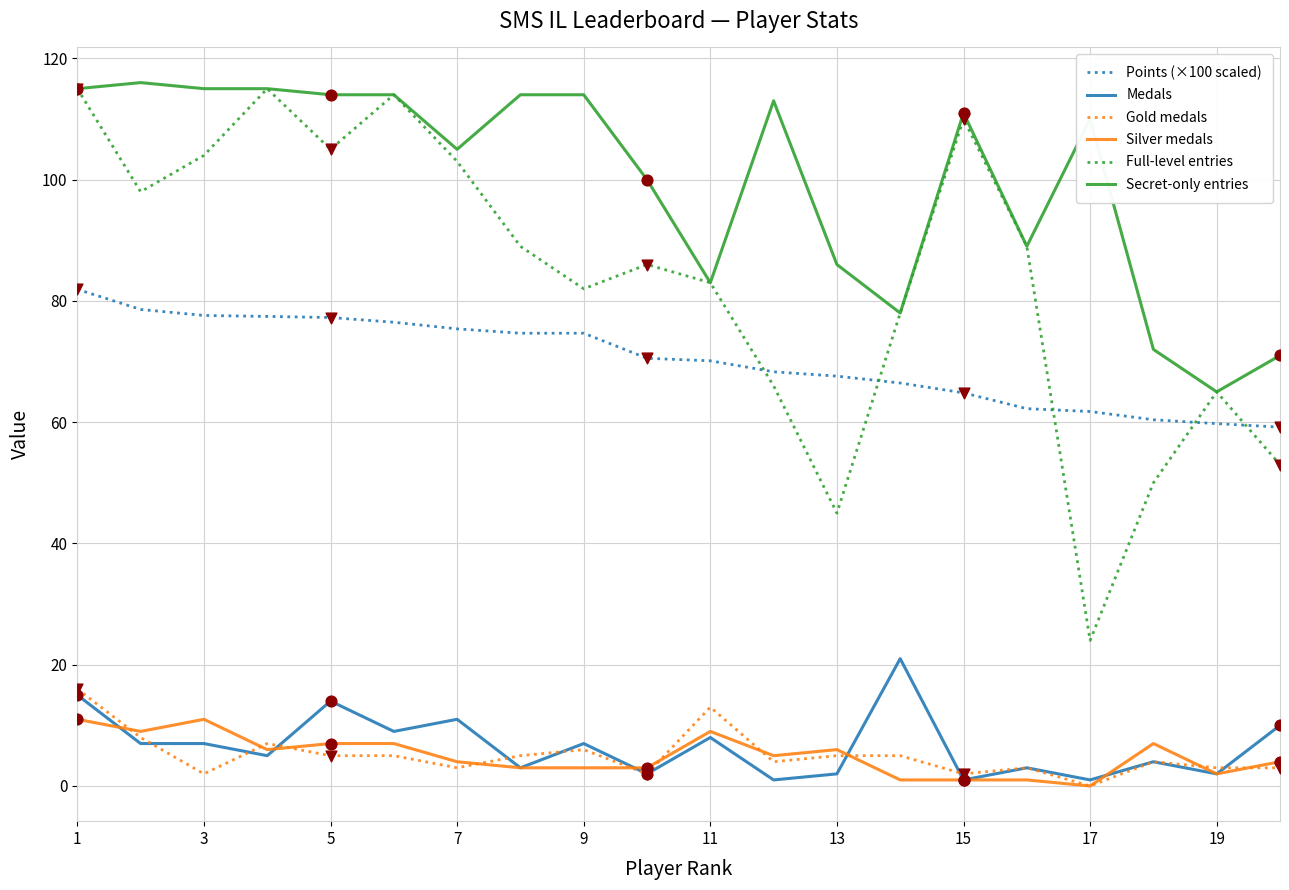

Which series has the largest range (max minus min)?

Full-level entries